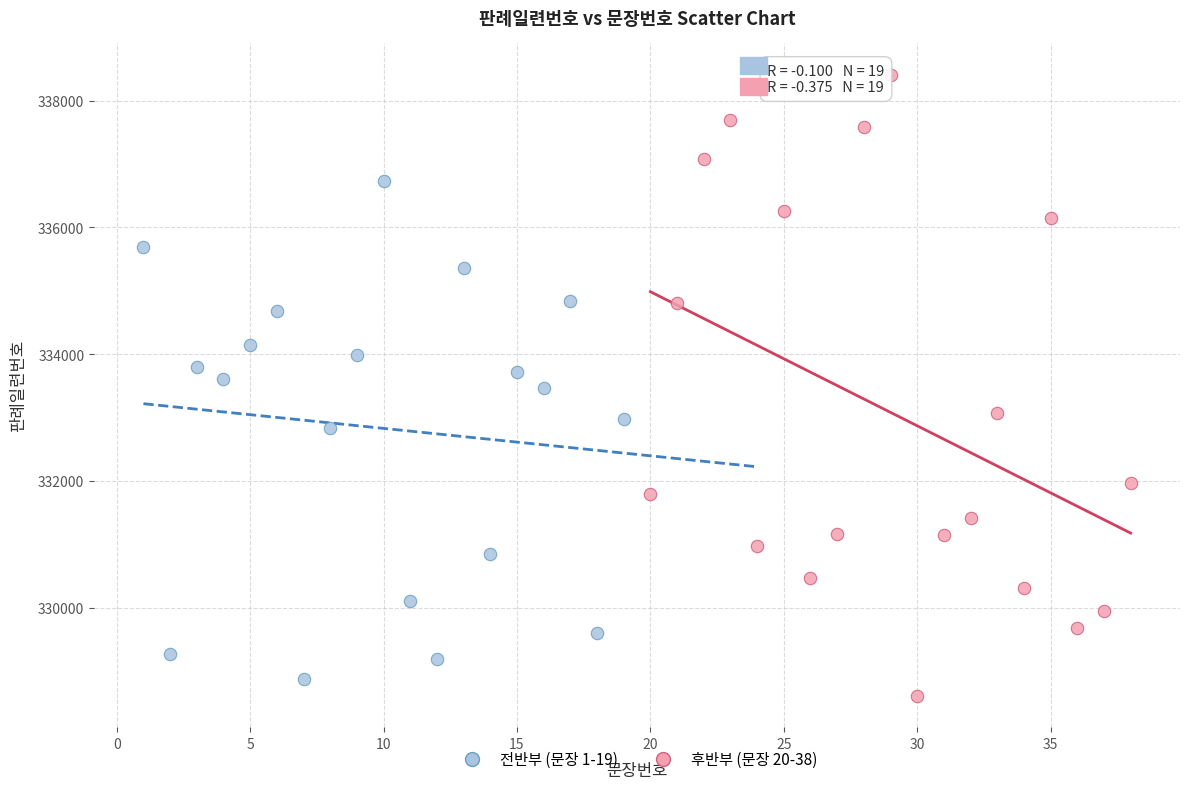

Which series reaches the maximum Y coordinate?

후반부 (문장 20-38)